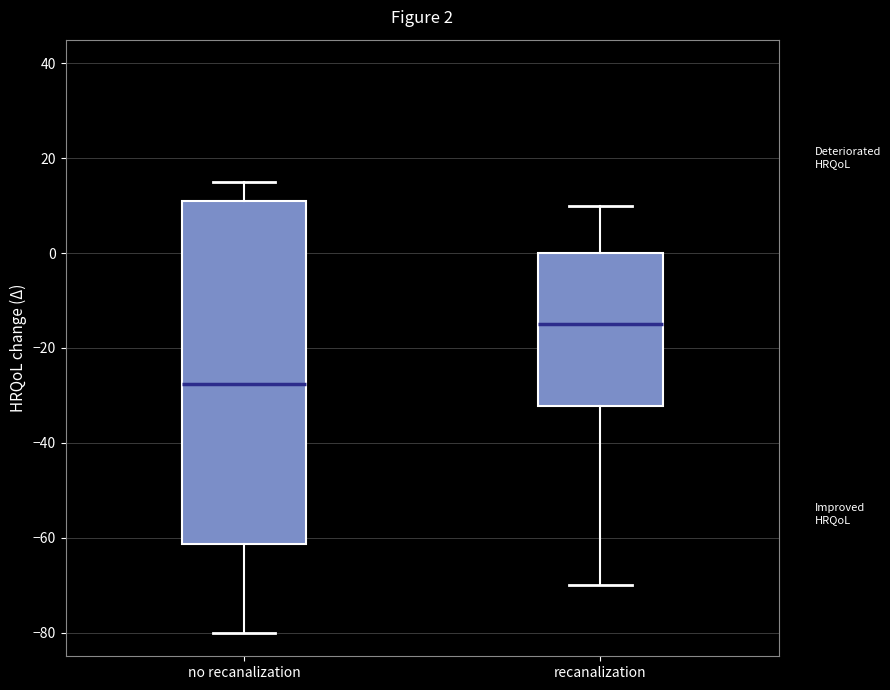

Which box's median line is the highest?

recanalization